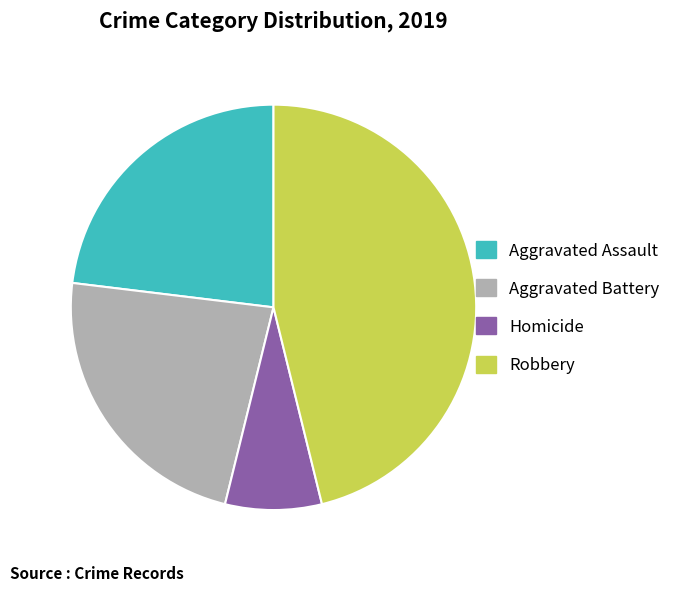

Approximately how many times larger is the value at Aggravated Assault compared to Homicide?

3.0